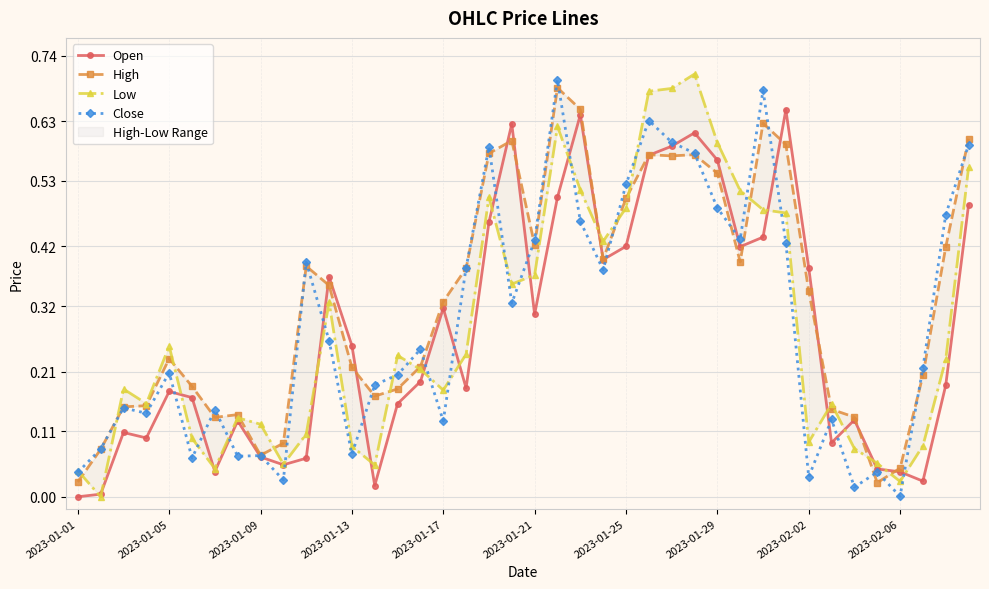

What value does the Close series have at 23?

0.4